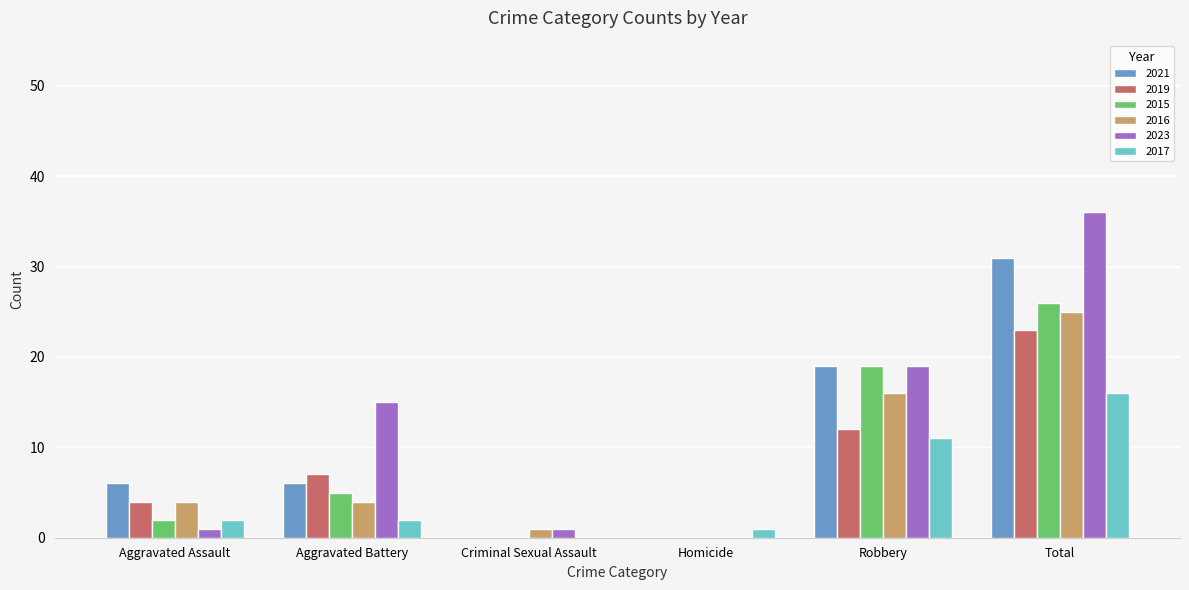

What is the highest value of the 2017 series?

16